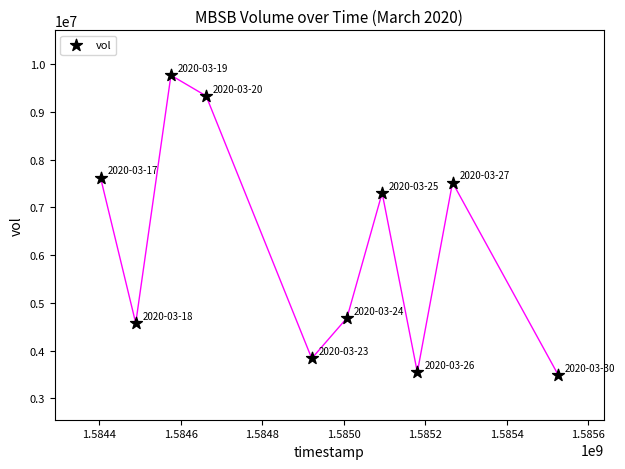

What is the average Y value?

6166590